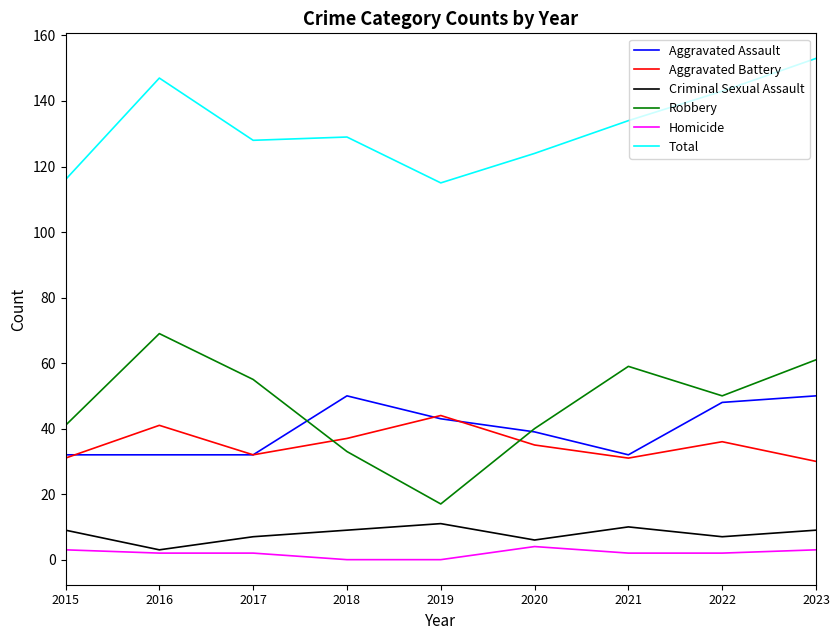

Count the Criminal Sexual Assault values in the range 7 to 9.

5